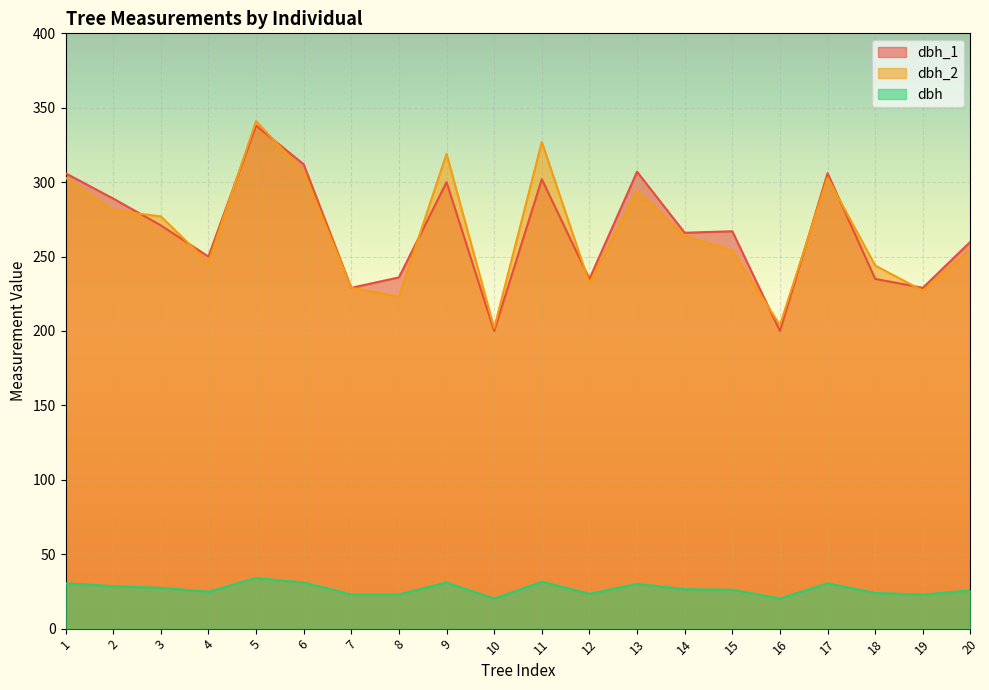

How many times do dbh_2 and dbh_1 cross each other?

10